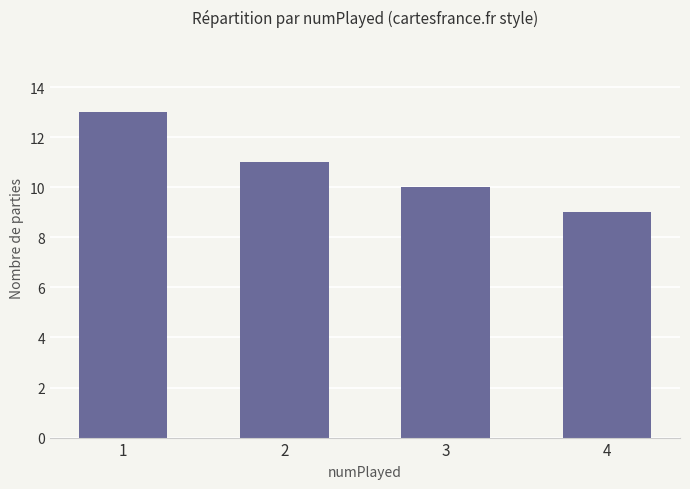

Read the value at 2.

11